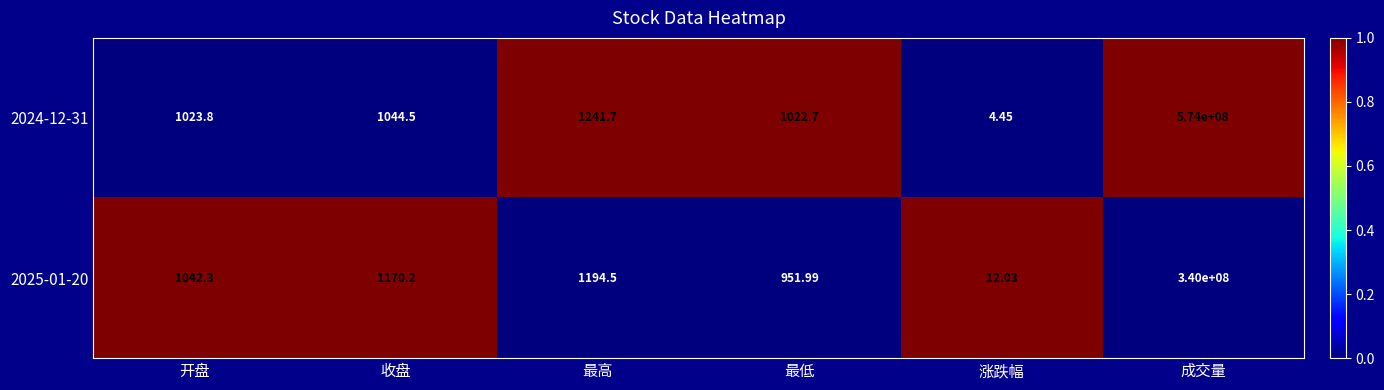

What is the spread (max minus min) of values at 收盘?

125.7